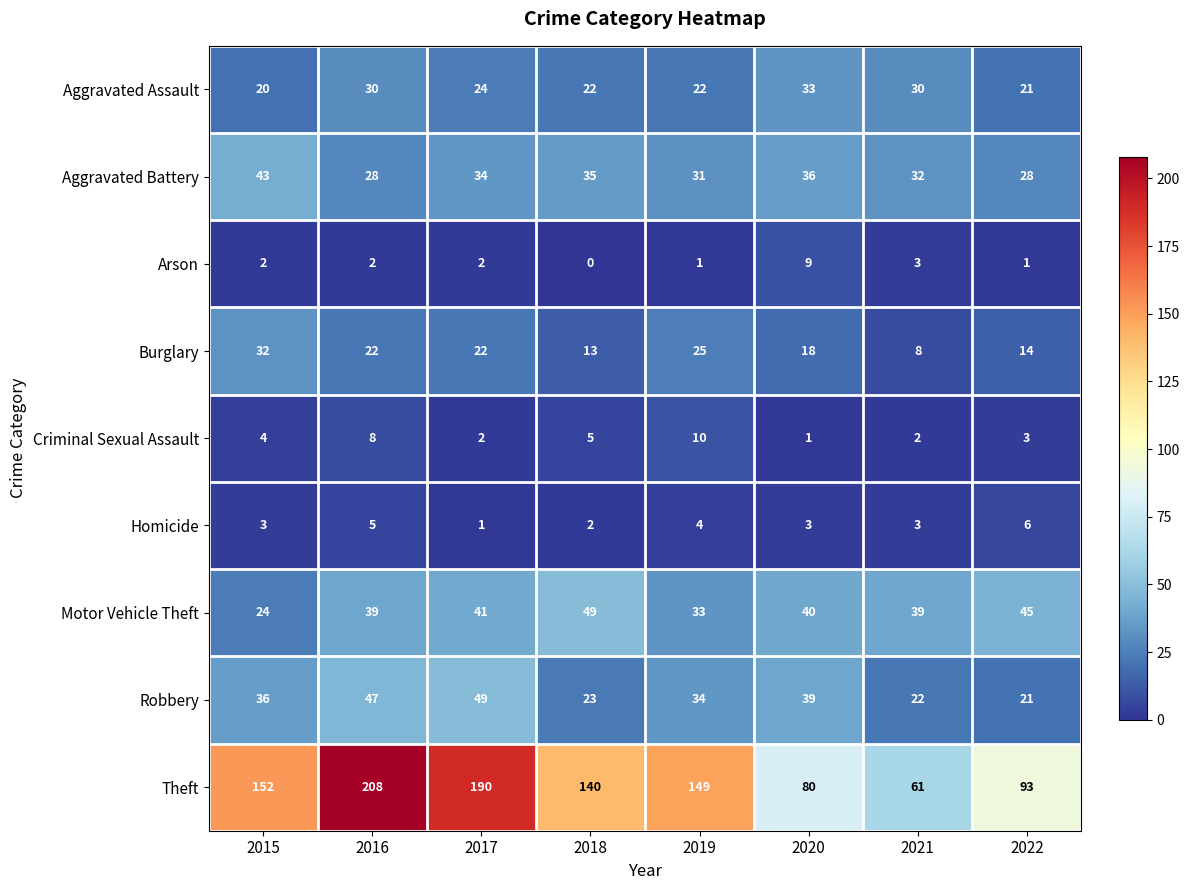

At which category is the sum across all series the highest?

2016